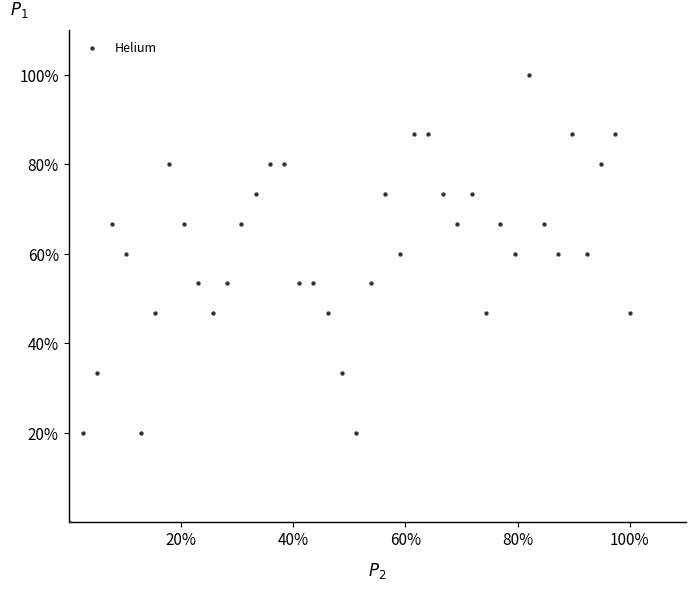

What is the range of X values (max minus min)?

100.0